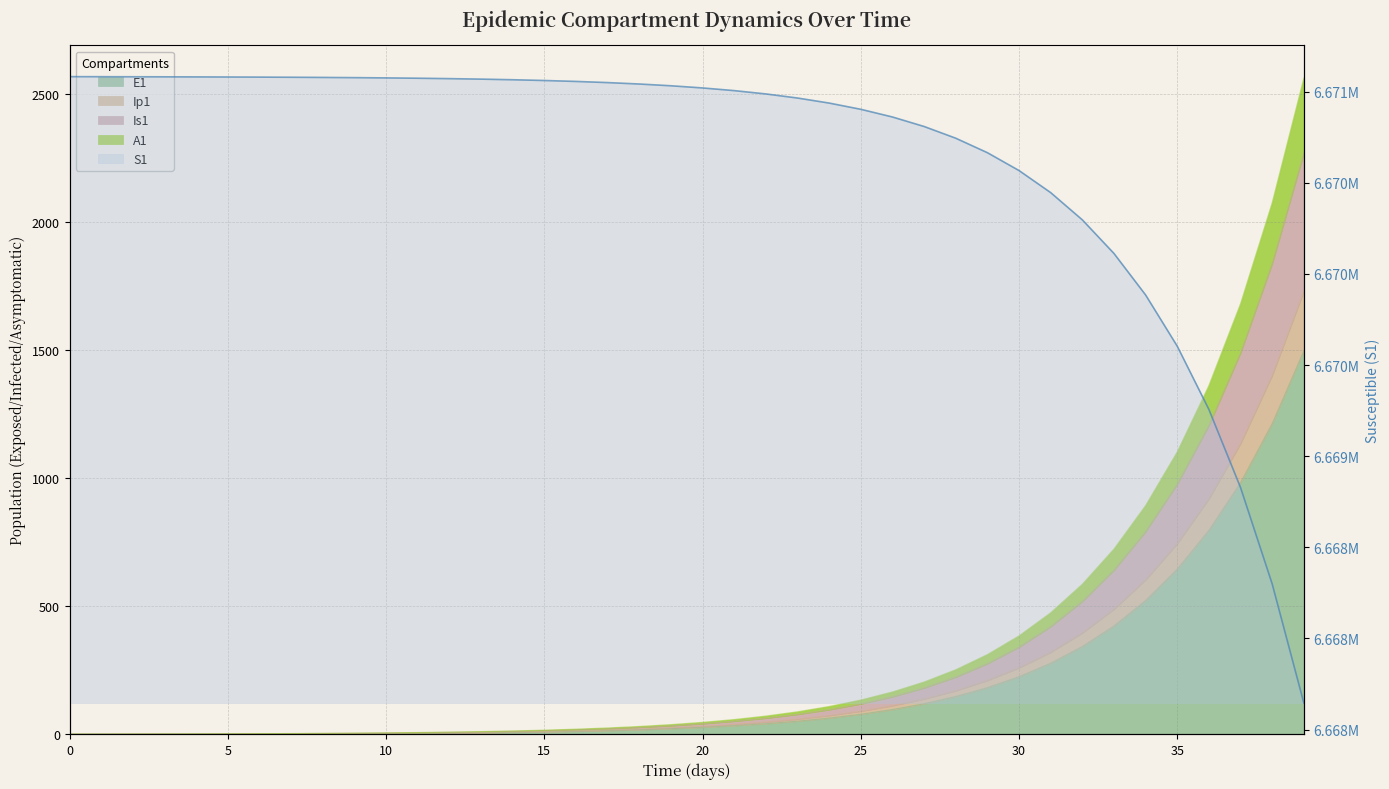

Reading left to right, what are all the values shown in this chart?

6671082.0	6671081.6	6671081.3	6671081.0	6671080.5	6671080.0	6671079.4	6671078.6	6671077.7	6671076.5	6671075.0	6671073.2	6671071.0	6671068.3	6671065.0	6671060.8	6671055.7	6671049.3	6671041.5	6671031.9	6671020.0	6671005.2	6670987.1	6670964.7	6670937.0	6670902.8	6670860.6	6670808.5	6670744.2	6670664.8	6670566.8	6670445.8	6670296.4	6670111.9	6669884.2	6669603.1	6669256.1	6668827.7	6668298.9	6667646.1